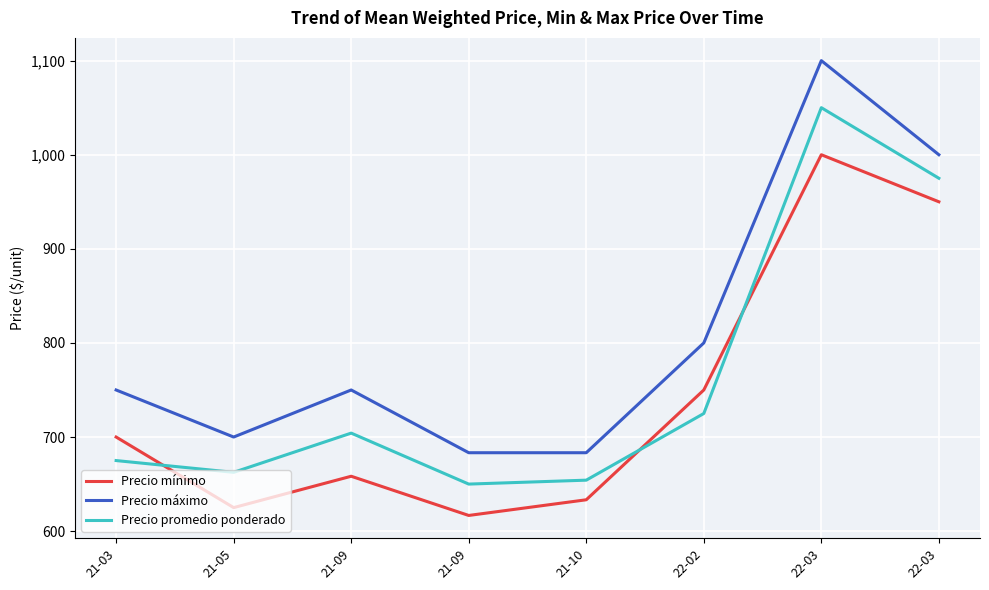

At which category does Precio máximo reach its first local valley?

21-05